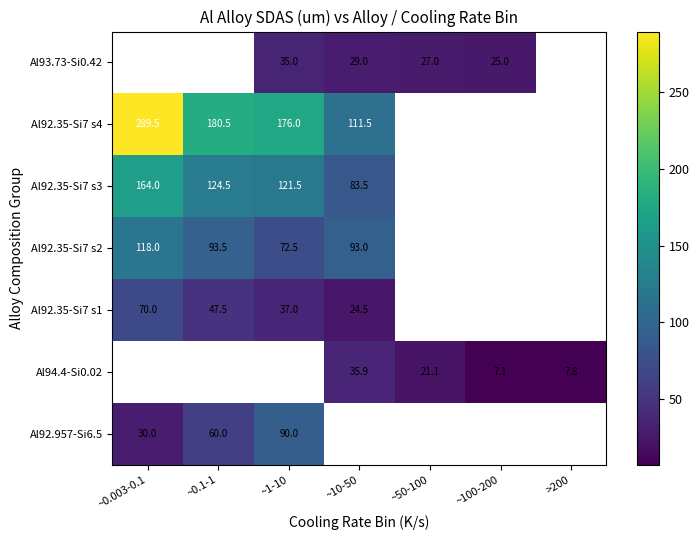

What is the smallest value displayed?

7.1